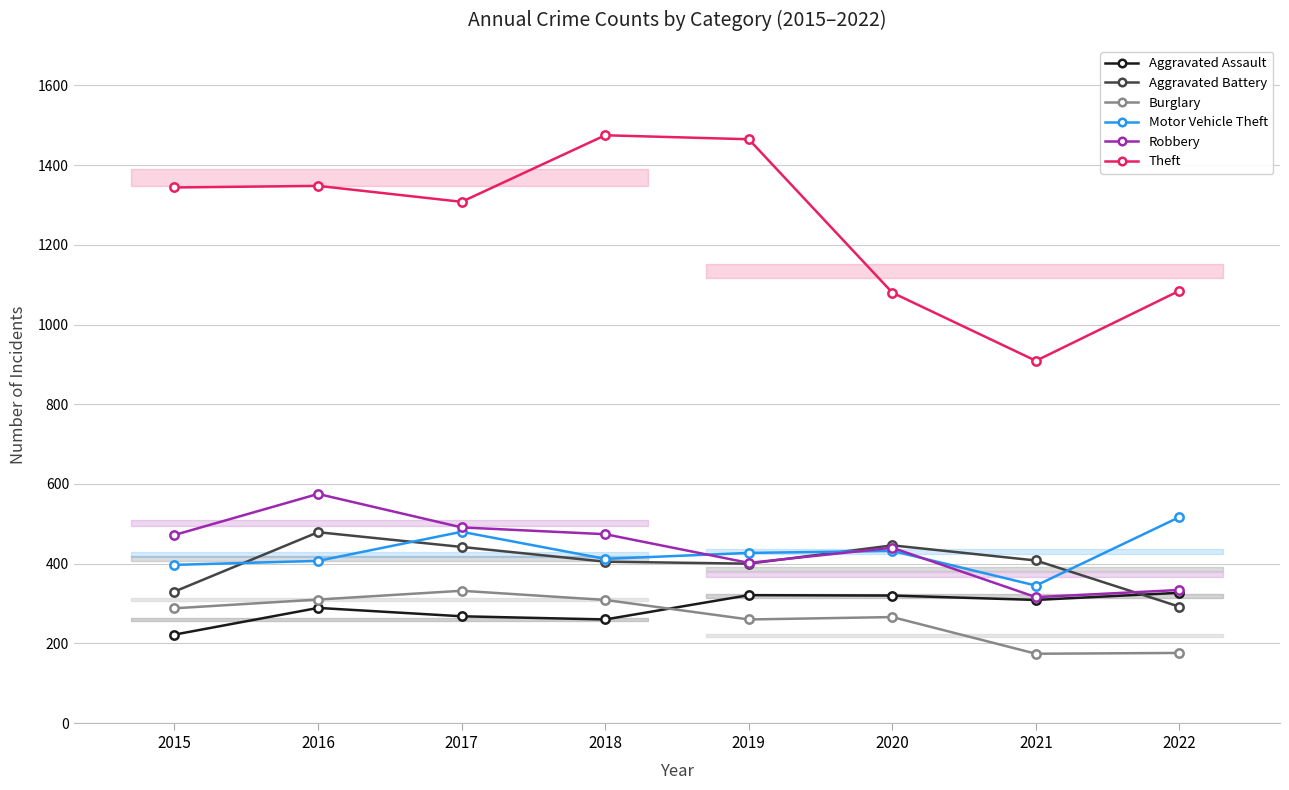

Which series changed the most between 2018 and 2021?

Theft